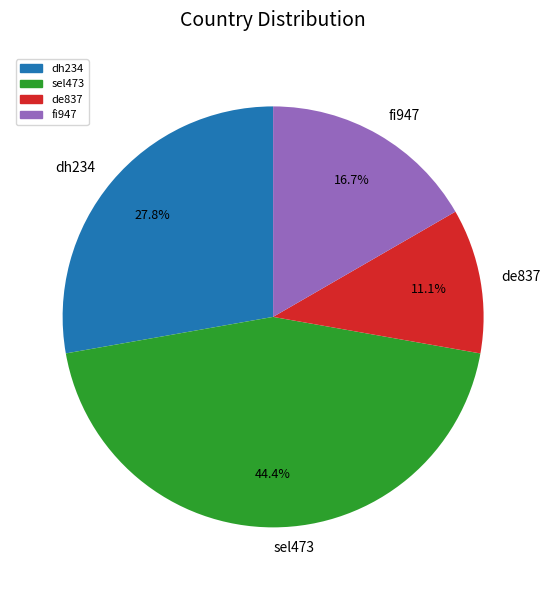

Count the number of slices in the pie.

4